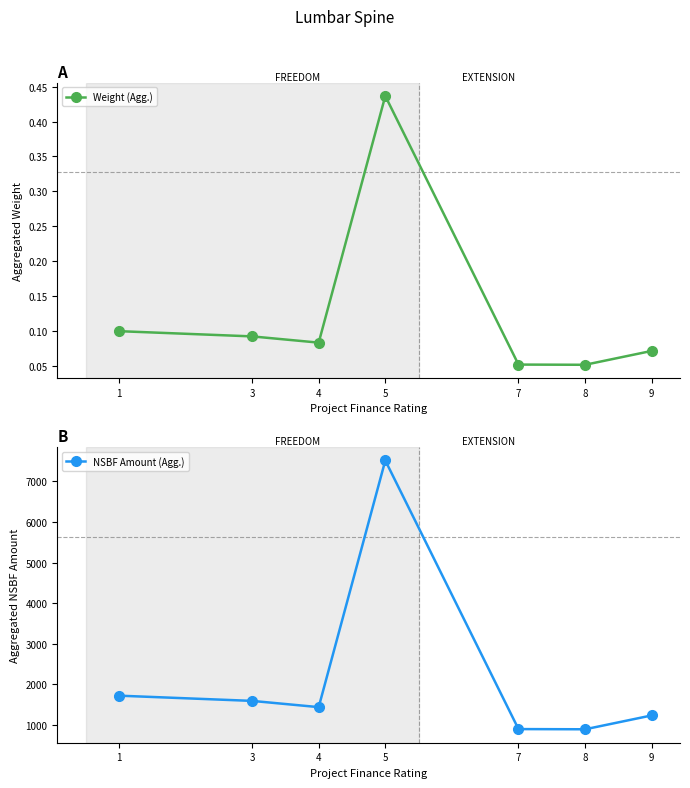

Which has a higher value, 4 or 3?

3